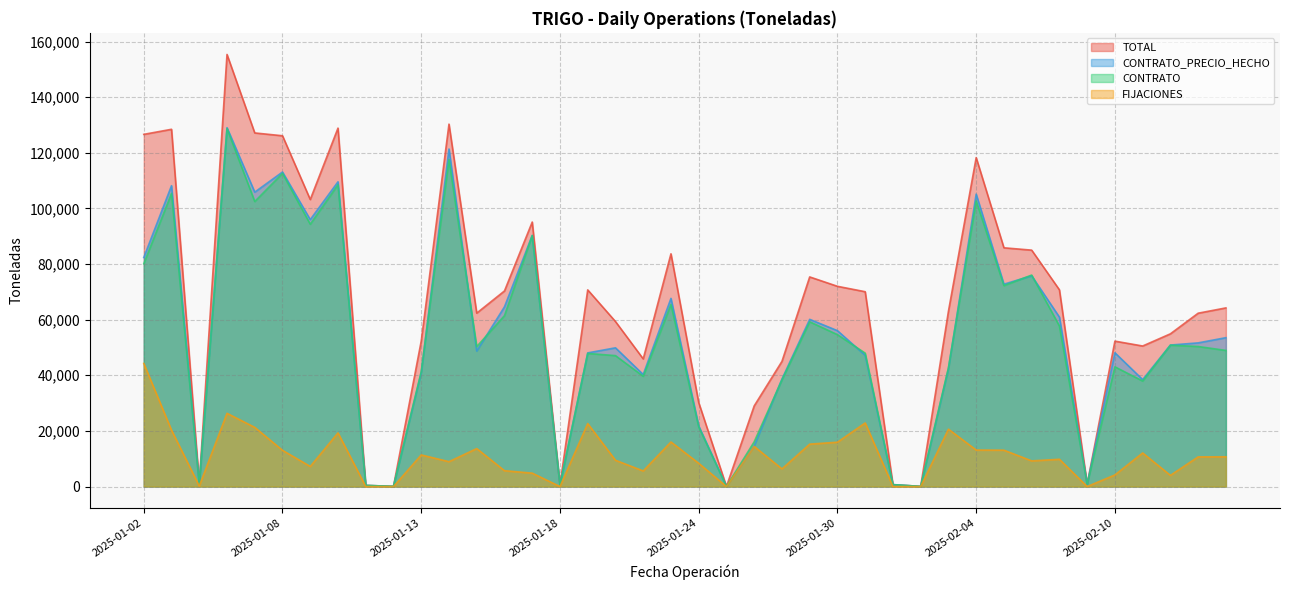

What is the difference between the second highest and minimum values in the CONTRATO_PRECIO_HECHO series?

121306.0